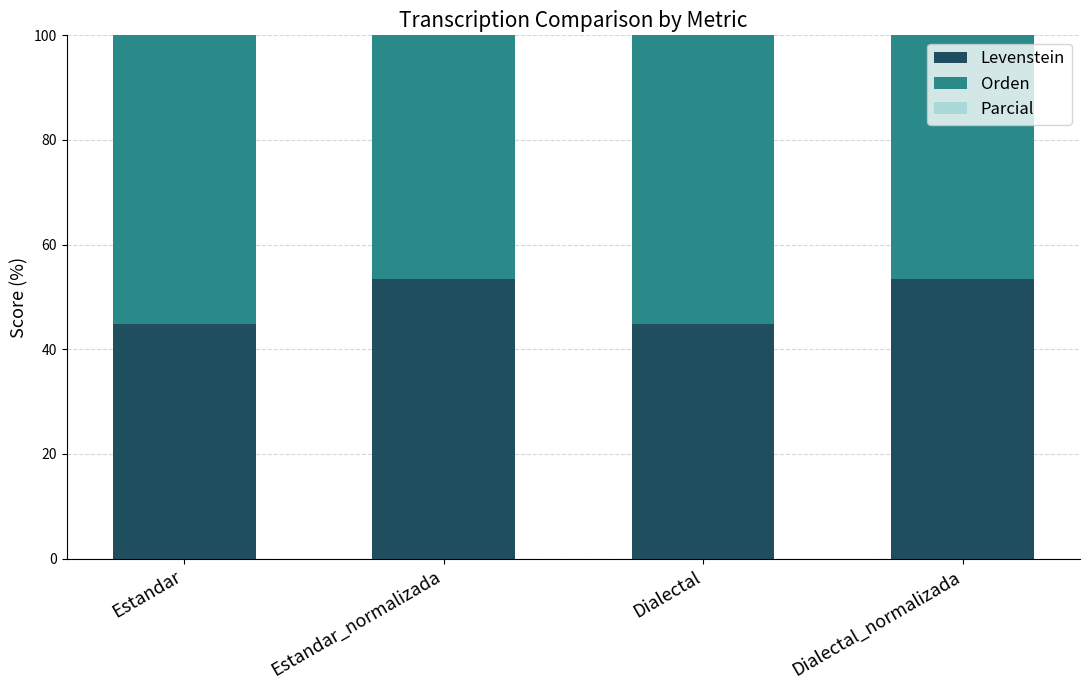

What is the total value across all series at Estandar?

175.4